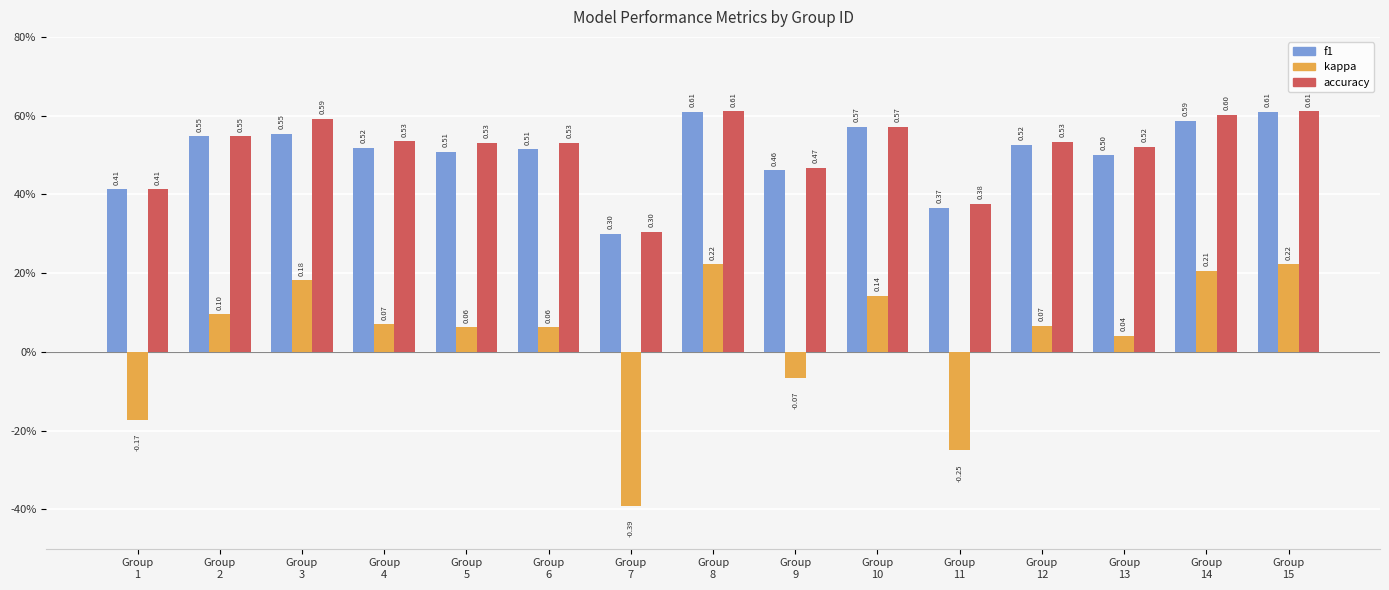

What is the sum of all f1 values?

7.6